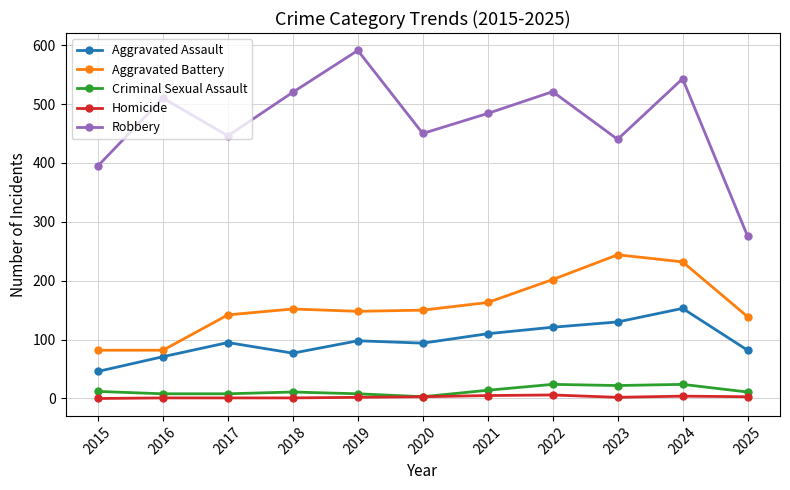

True or false: Aggravated Battery has more than 0 points higher than both neighbors.

True